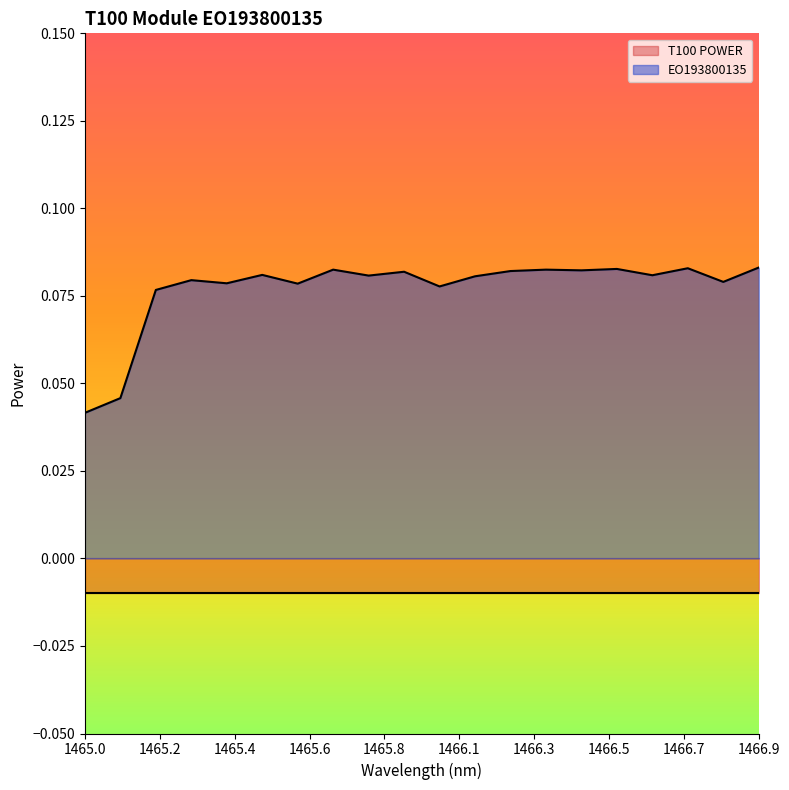

How many points are higher than both their immediate neighbors (excluding endpoints)?

7